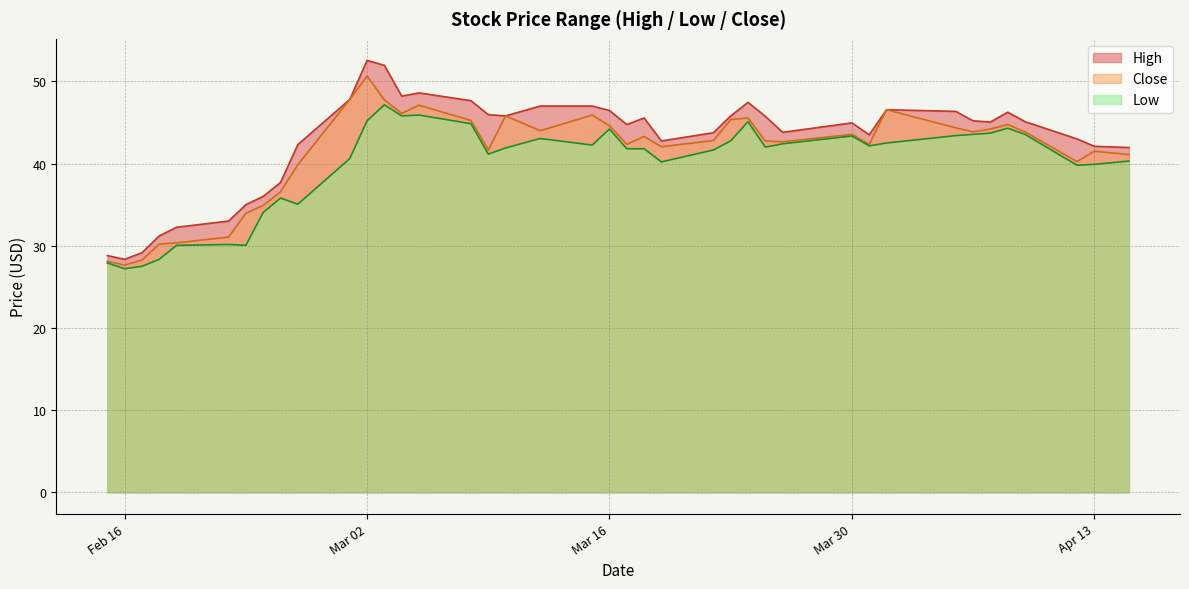

How many distinct data groups are displayed?

3